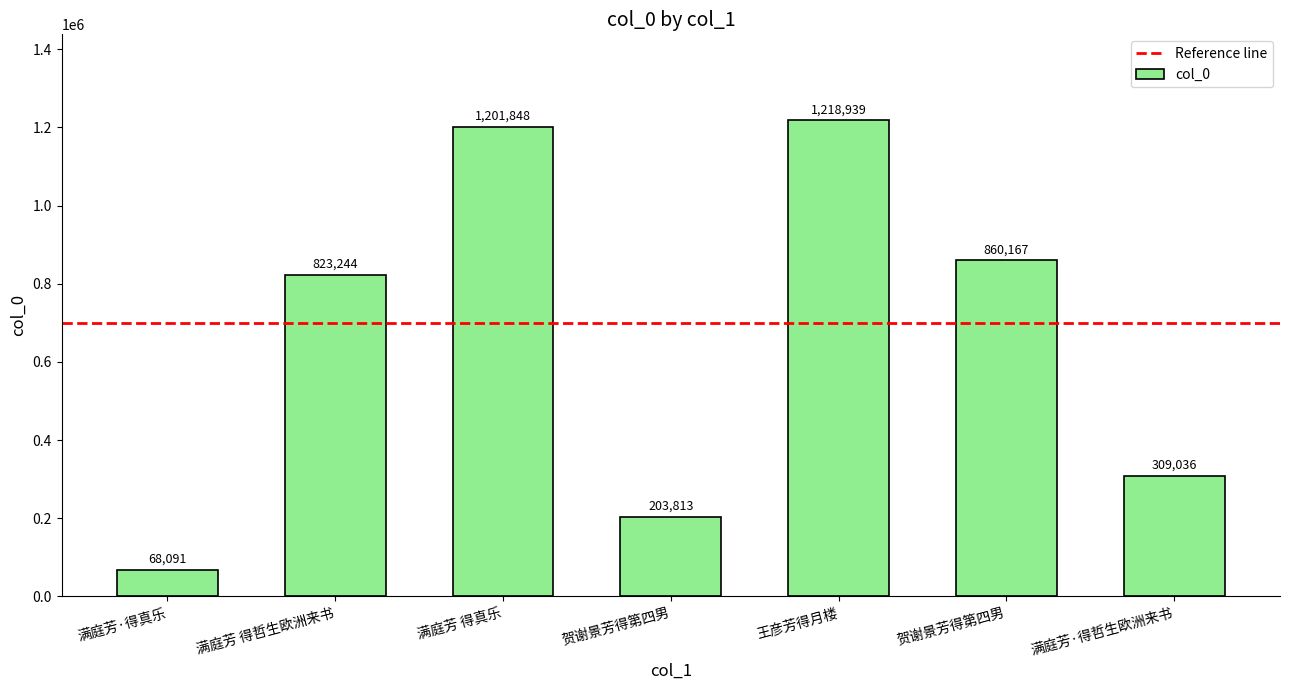

How many data points are less than 823244?

3